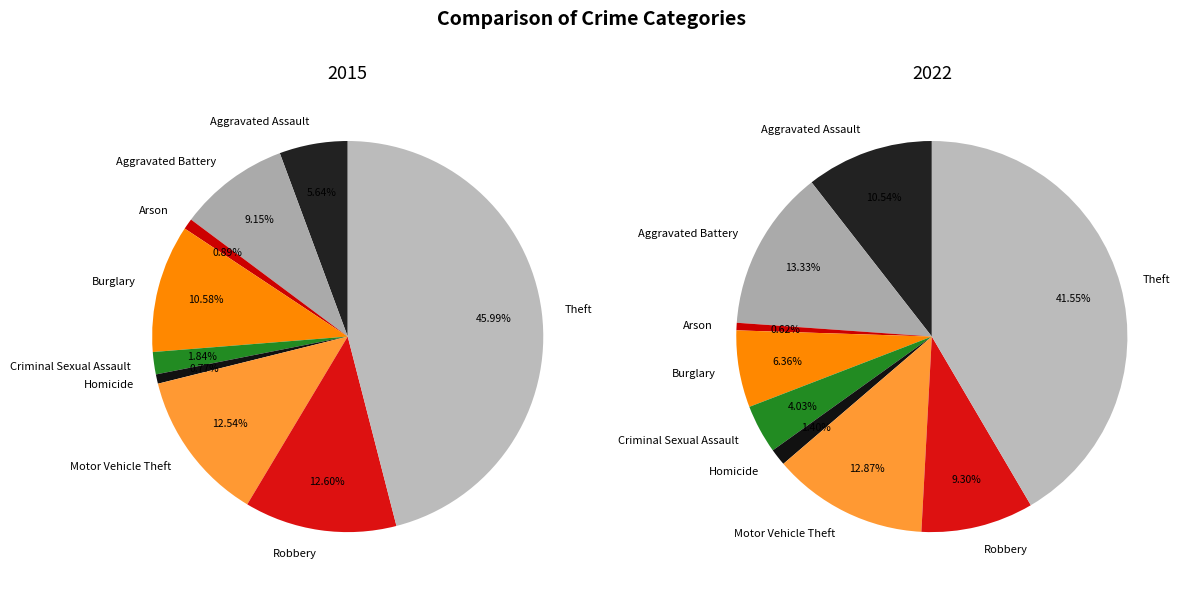

Which slice is the largest?

Theft